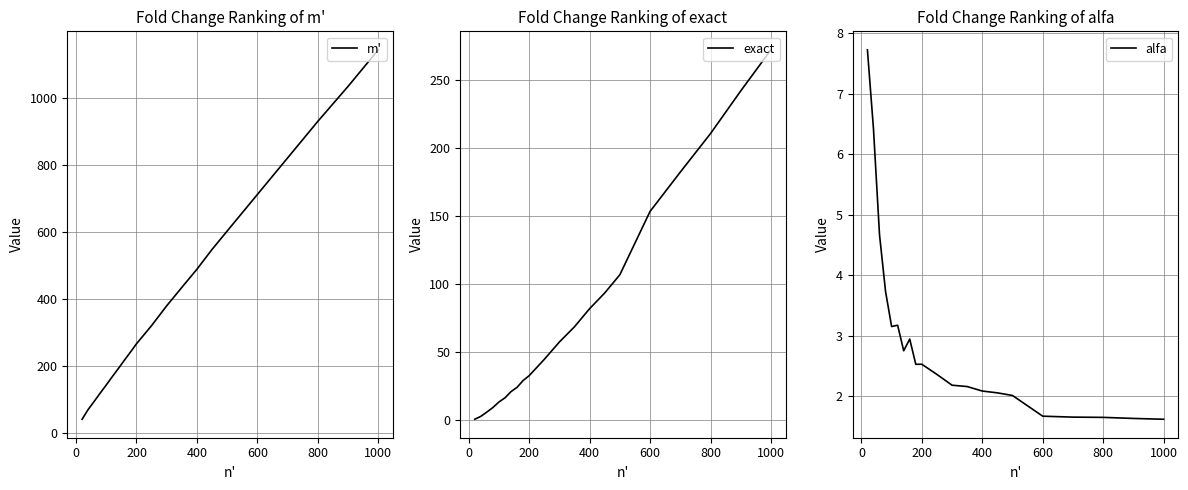

How many interior local peaks does the alfa series have?

3